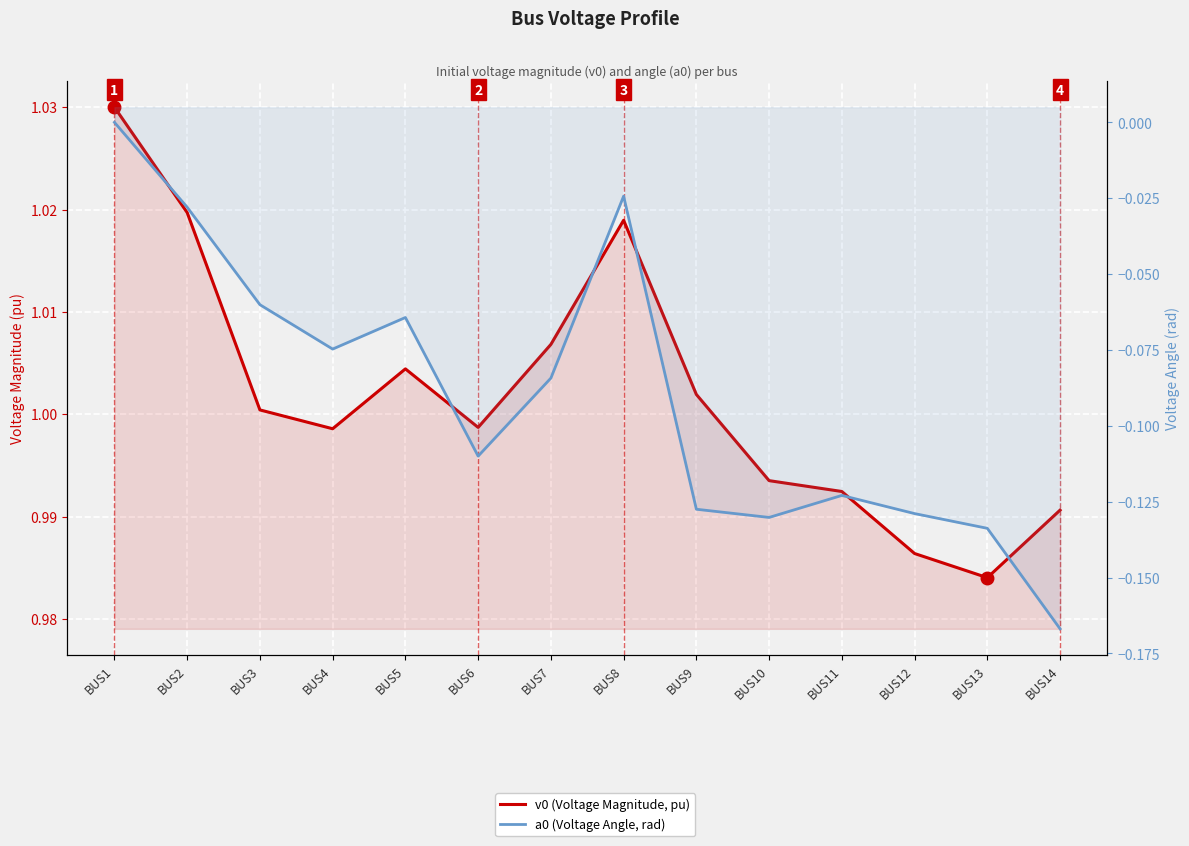

In a0 (Voltage Angle, rad), how many points are lower than both neighbors (excluding endpoints)?

3